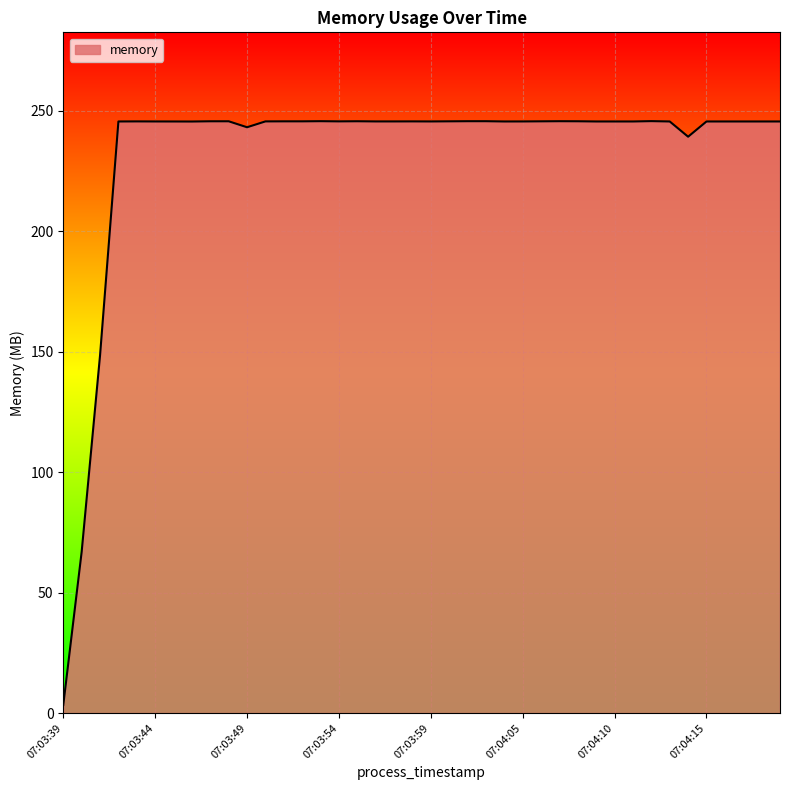

What is the difference between the maximum and minimum values?

242.4